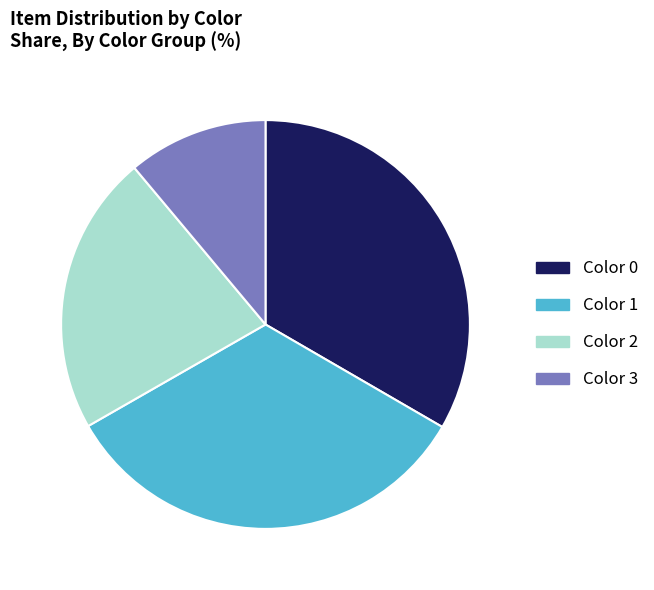

Is there any slice that represents more than half of the pie?

No